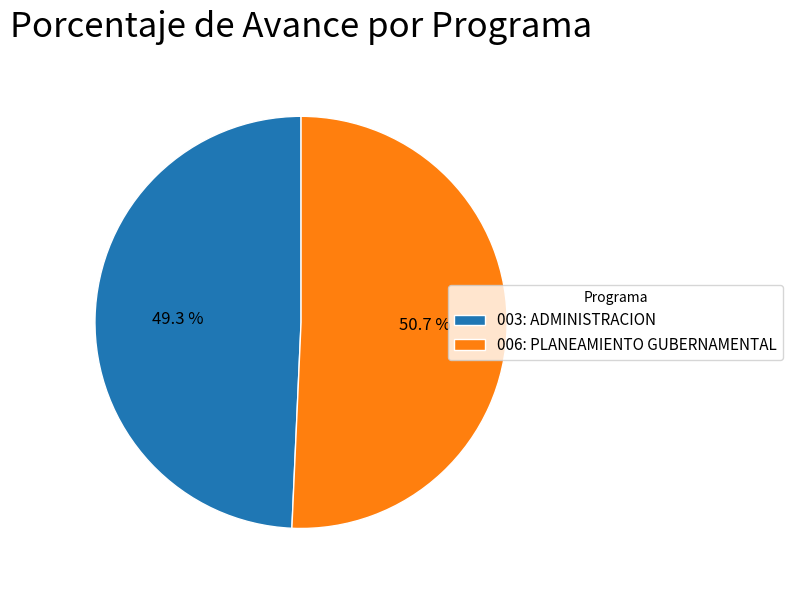

To the nearest percent, what portion does 003: ADMINISTRACION represent?

49%